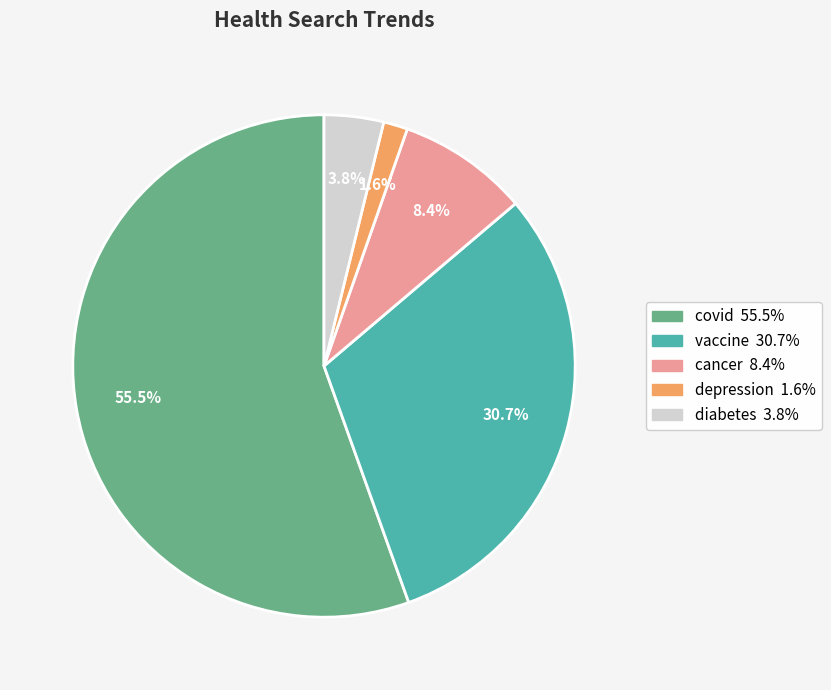

To the nearest percent, what portion does cancer represent?

8%